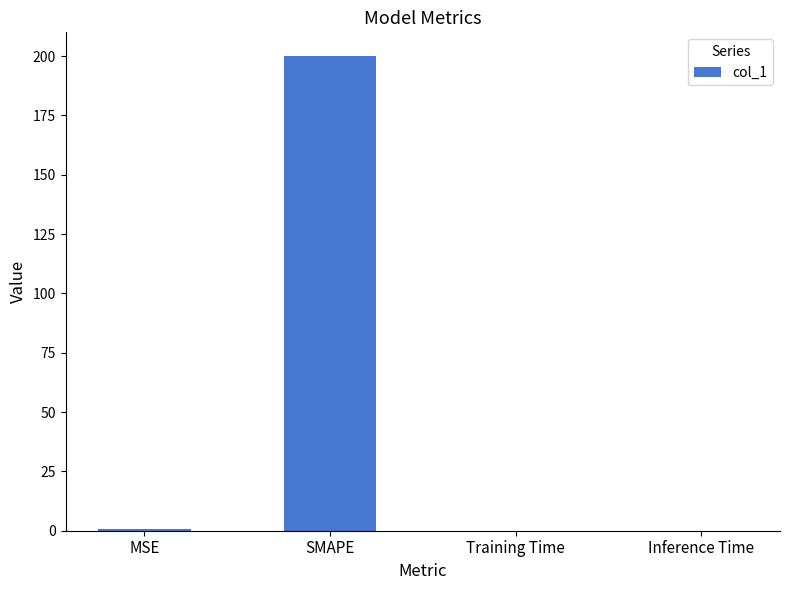

What is the sum of all values?

200.9